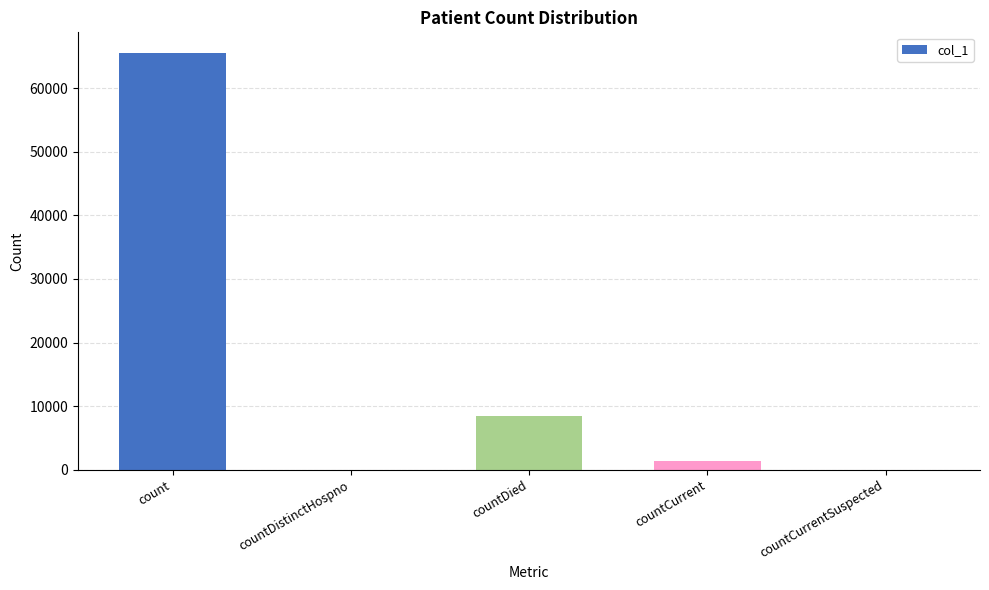

At which category does the chart reach its peak across all series?

count